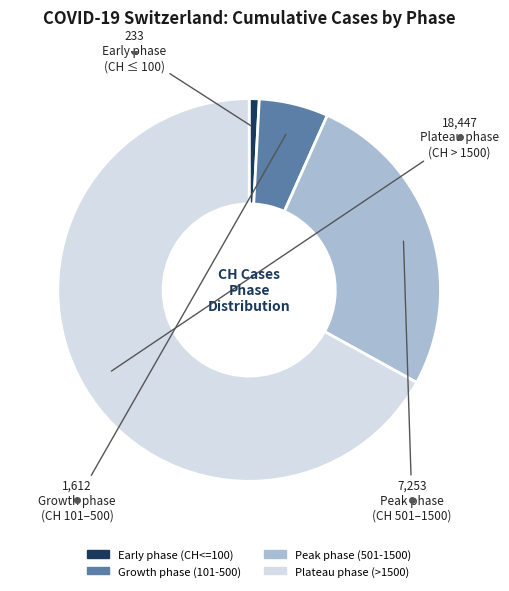

Is there any slice that represents more than half of the pie?

Yes